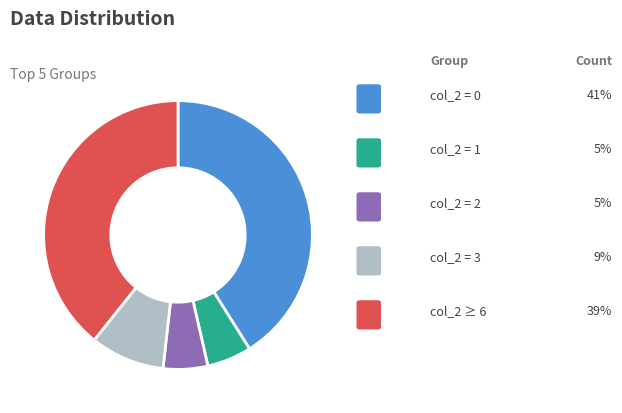

Does any single category account for the majority?

No